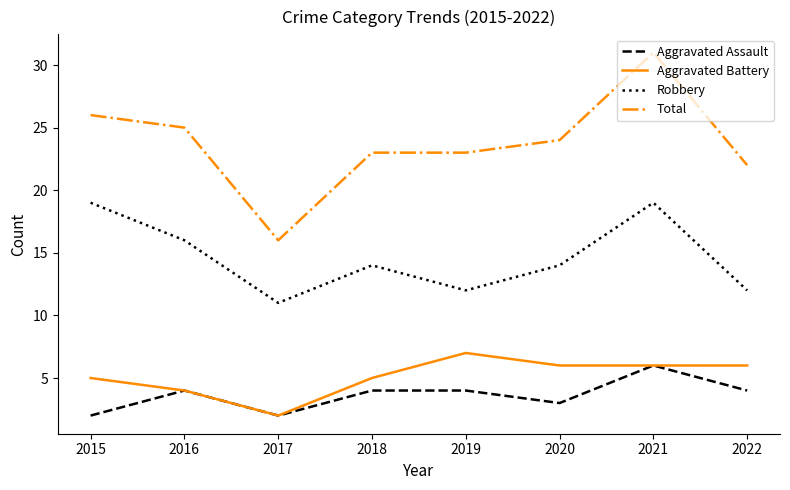

What value does the Robbery series have at 2021?

19